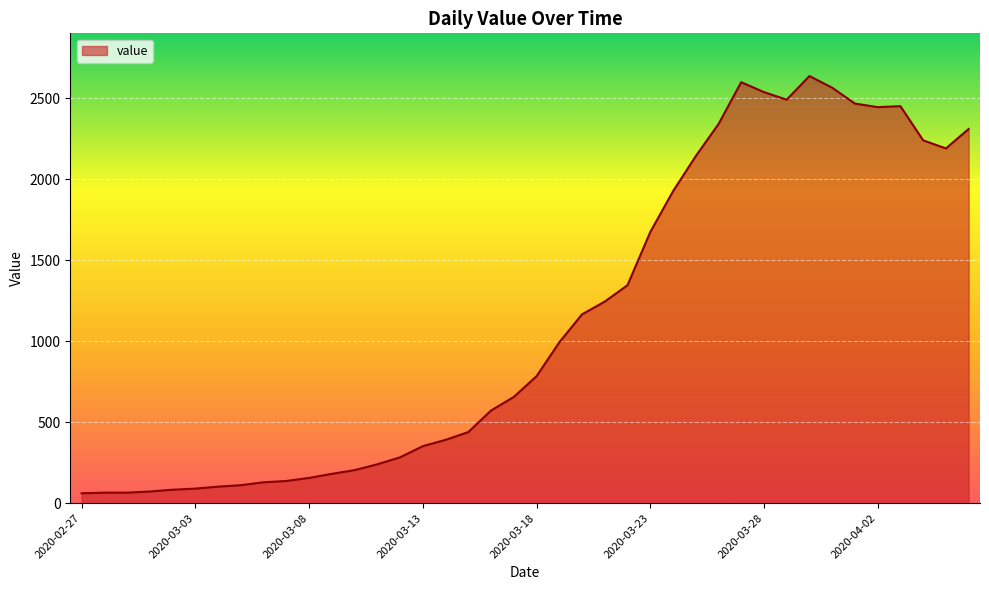

What is the minimum value shown in the chart?

61